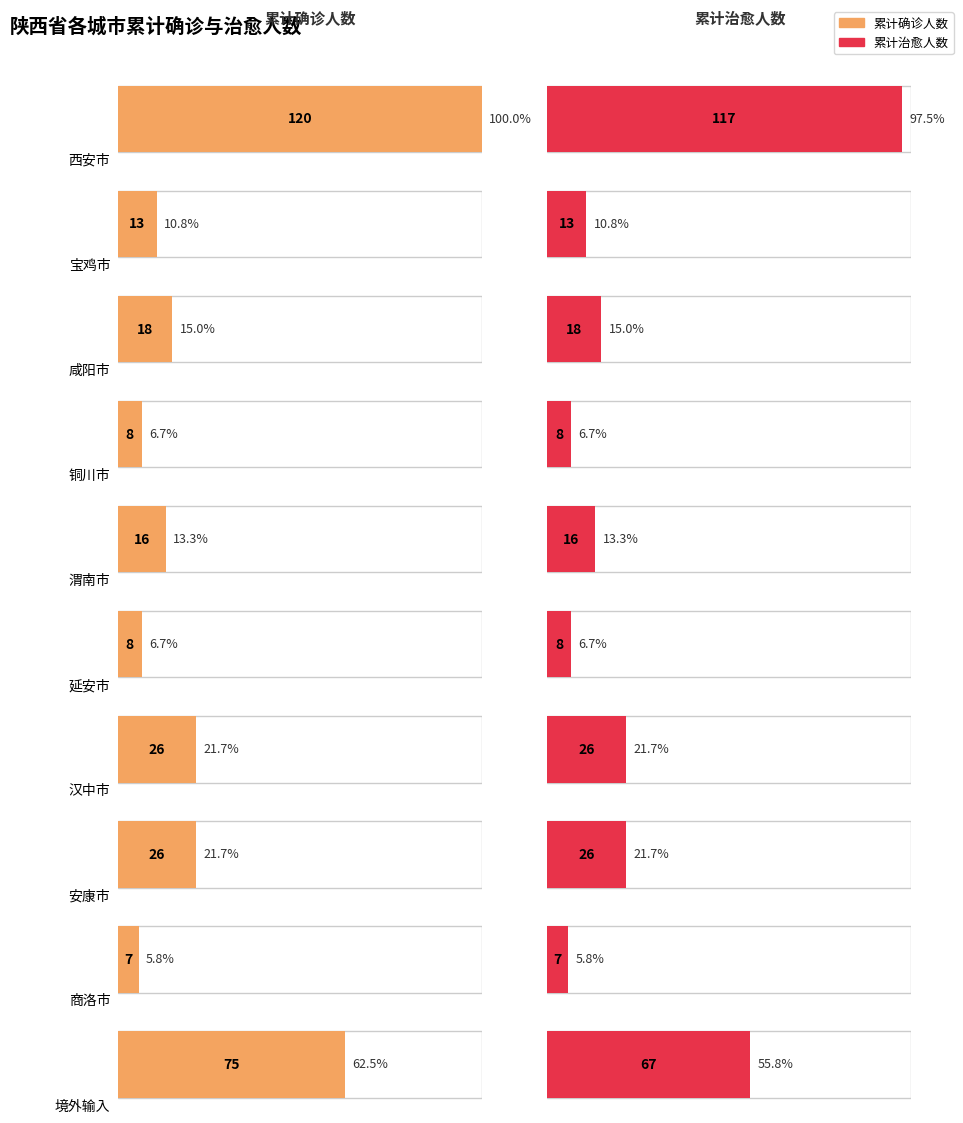

At how many categories does at least one series exceed 111?

1